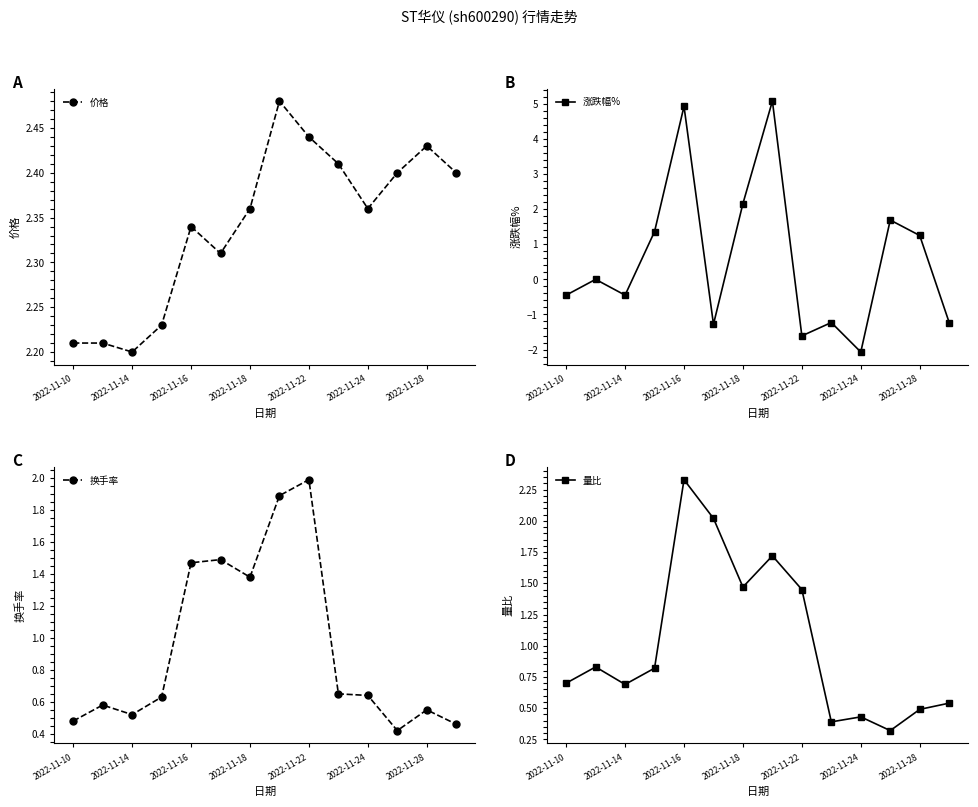

True or false: 价格 and 量比 intersect in this chart.

False